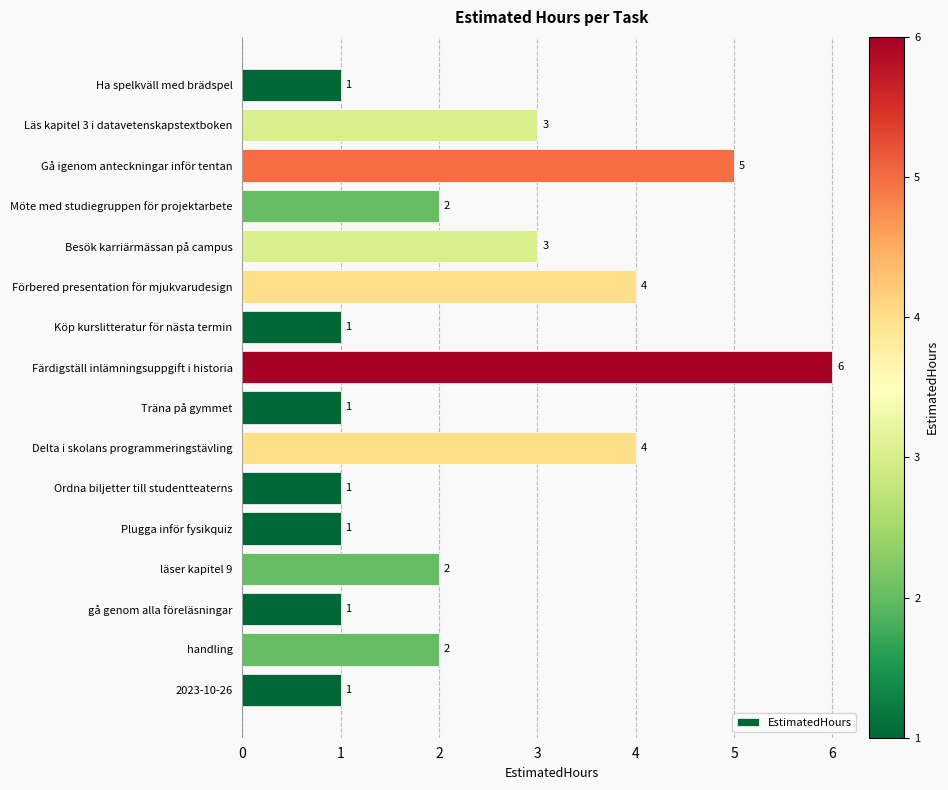

True or false: the data shows 1 at Plugga inför fysikquiz.

True